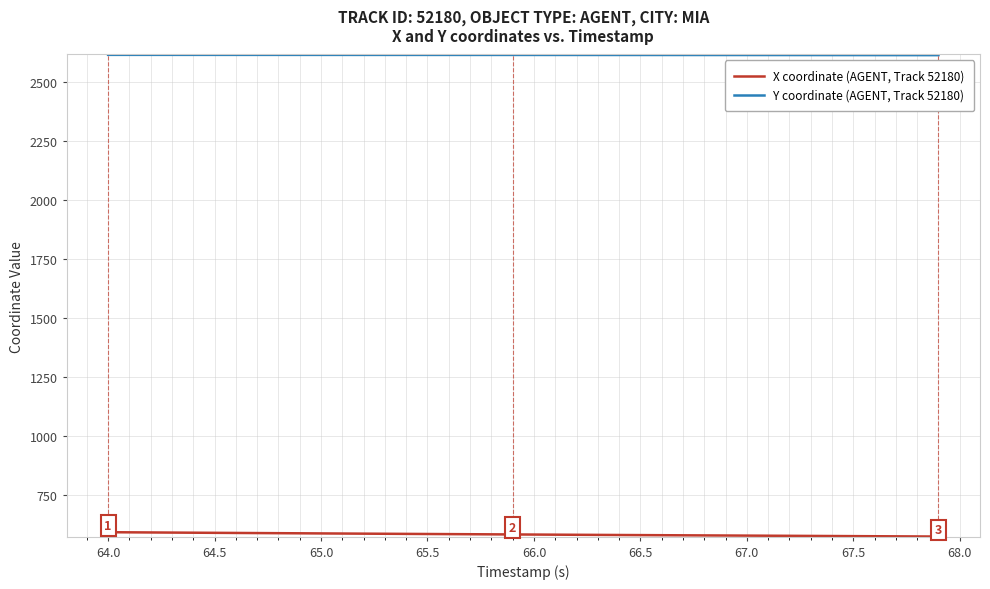

Which series has the largest total across all categories?

Y coordinate (AGENT, Track 52180)